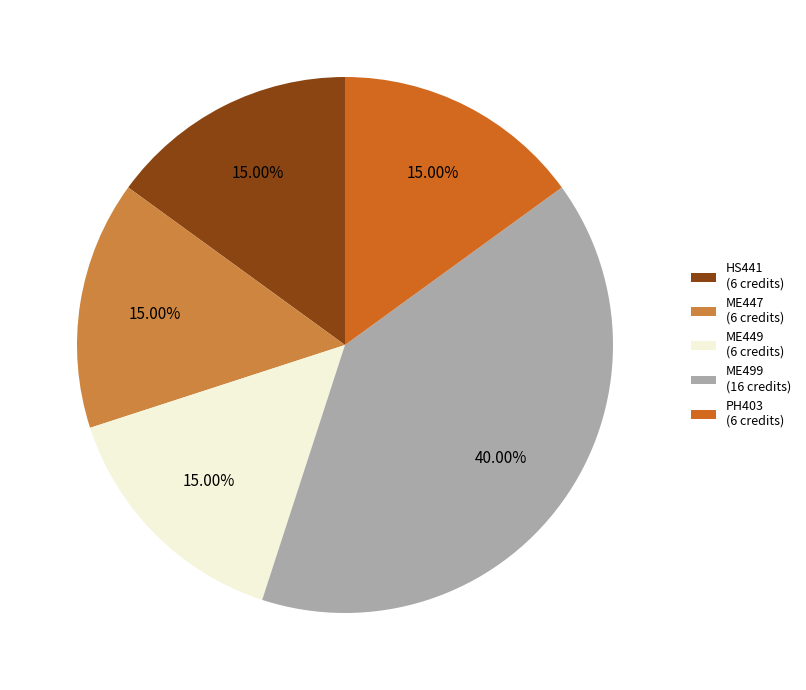

What is the largest slice in the pie chart?

ME499 (16 credits)